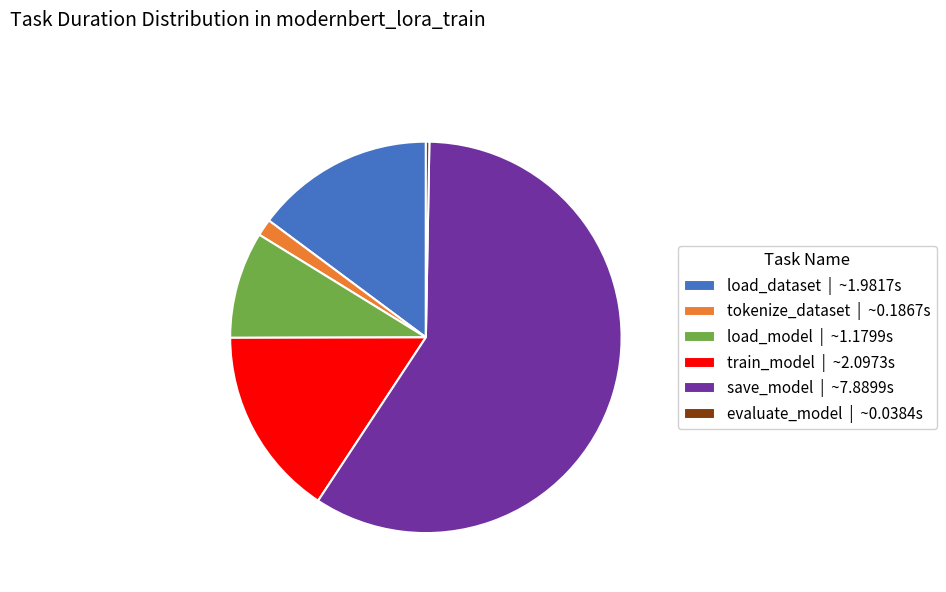

What is the smallest slice in the pie chart?

evaluate_model